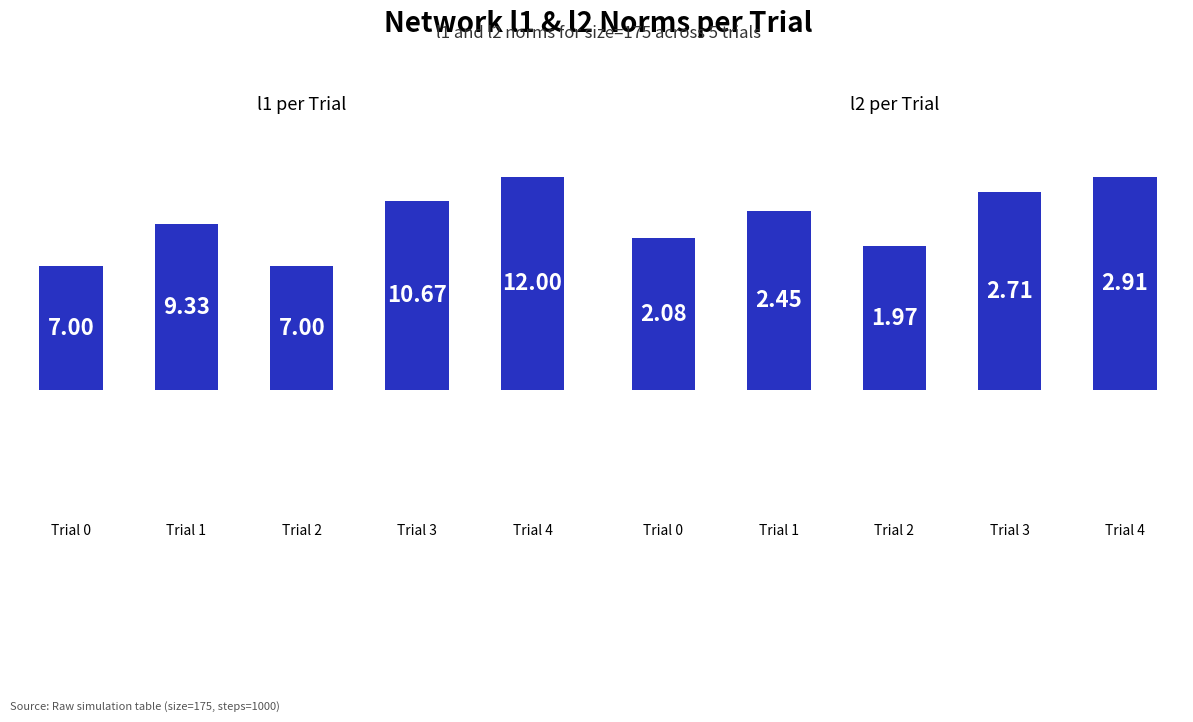

How many bars are there in each group?

2